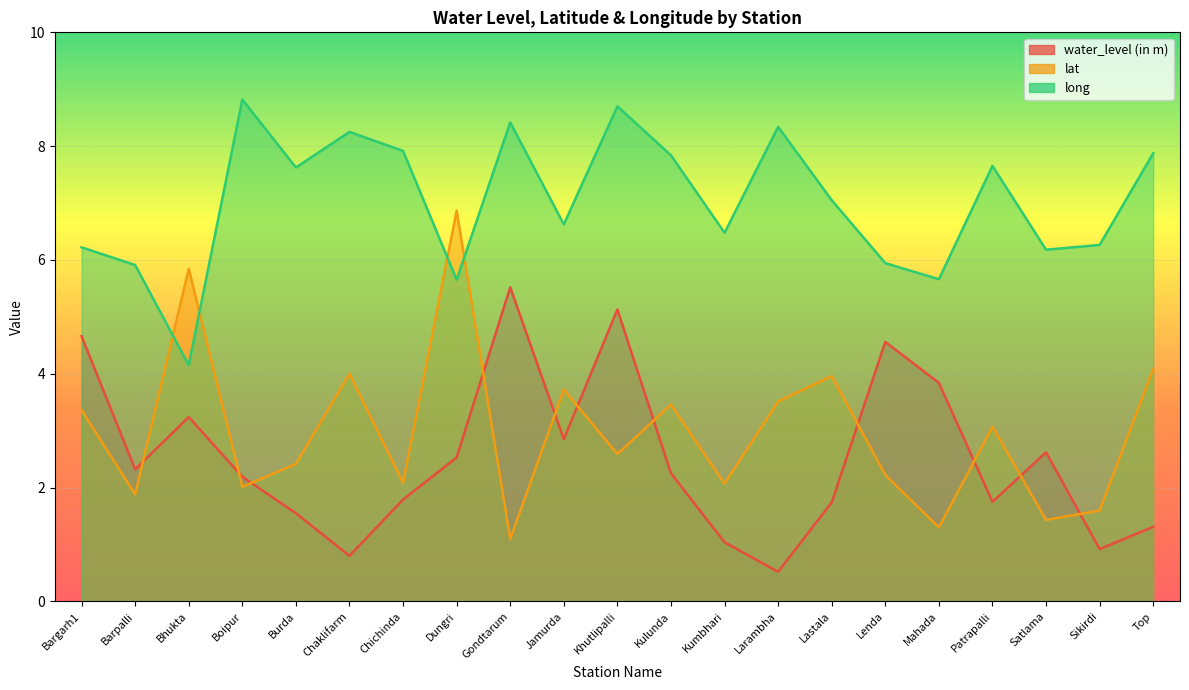

What is the difference between the lat values at Boipur and Kumbhari?

0.1